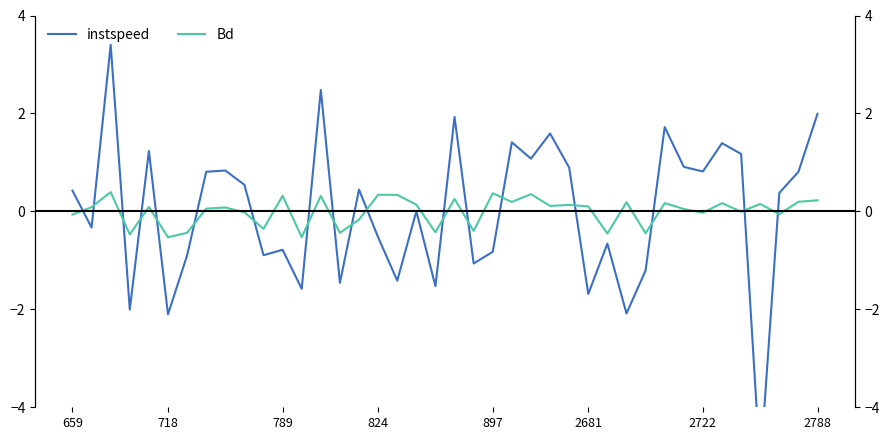

Between 9 and 15, which is larger?

9